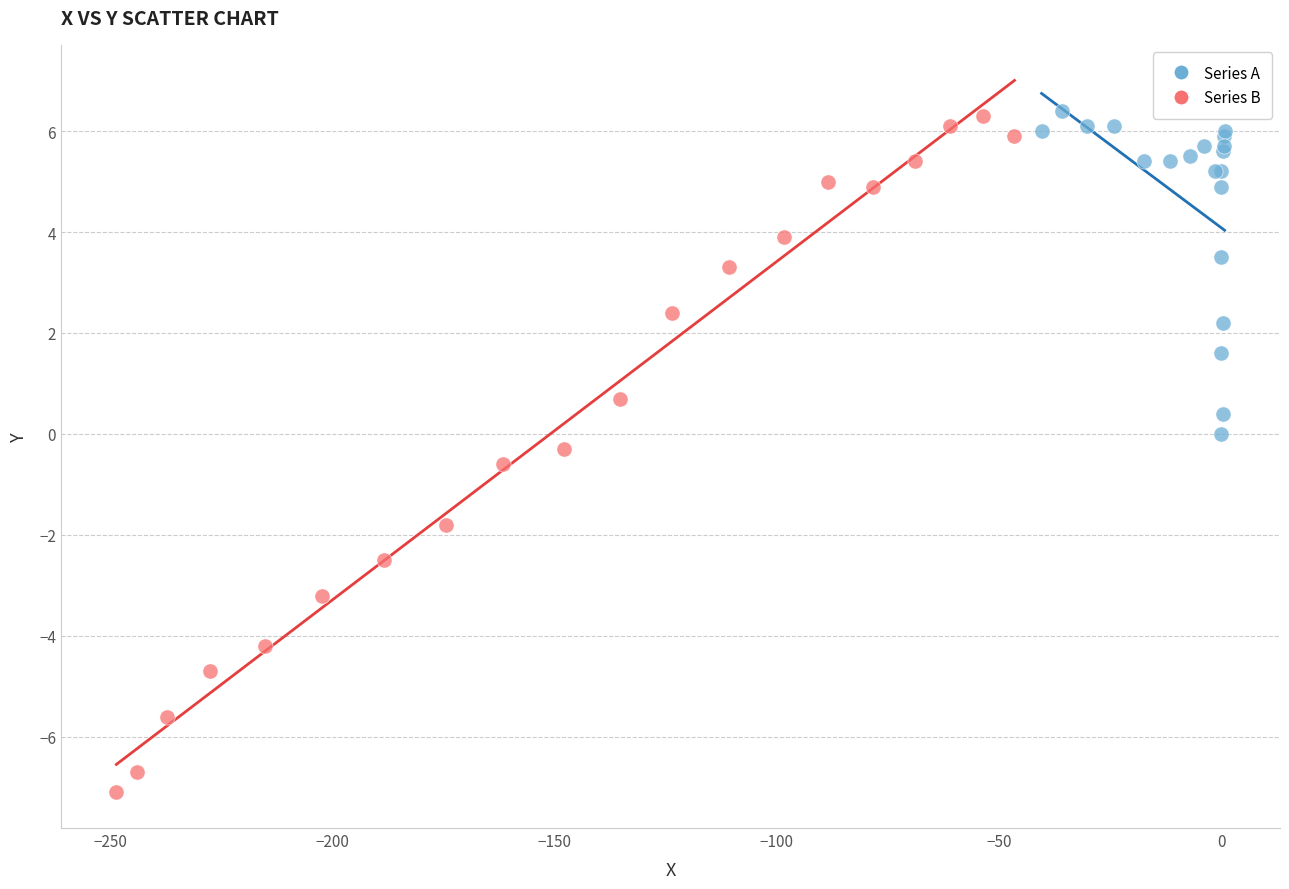

Which series has the largest Y range (max minus min)?

Series B